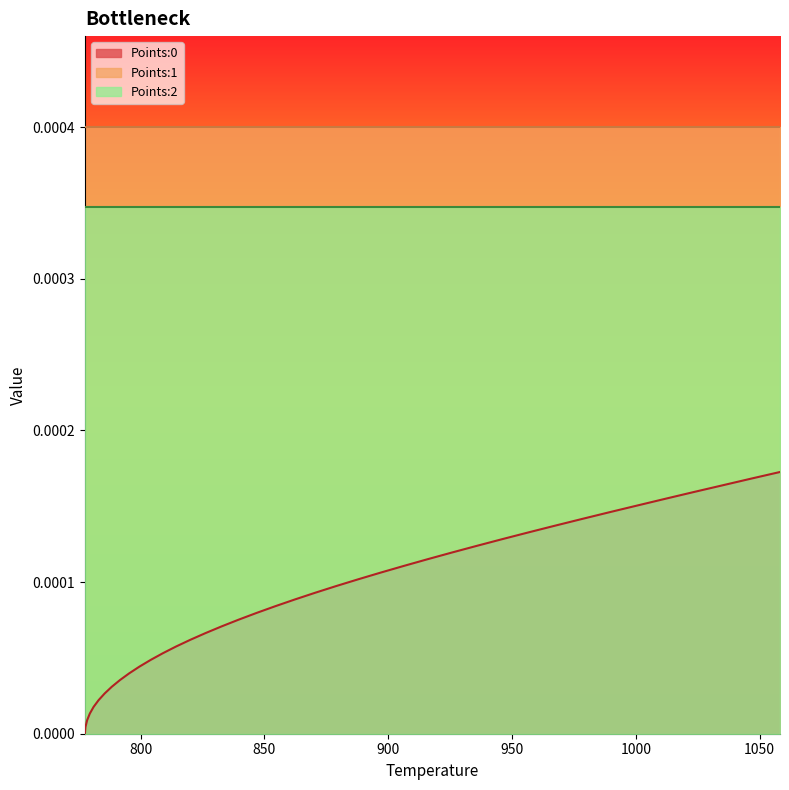

How many categories are shown in the chart?

40